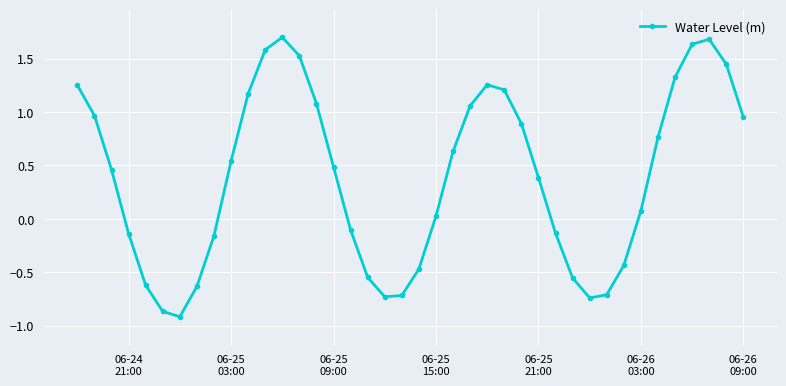

What is the sum of all values?

15.6